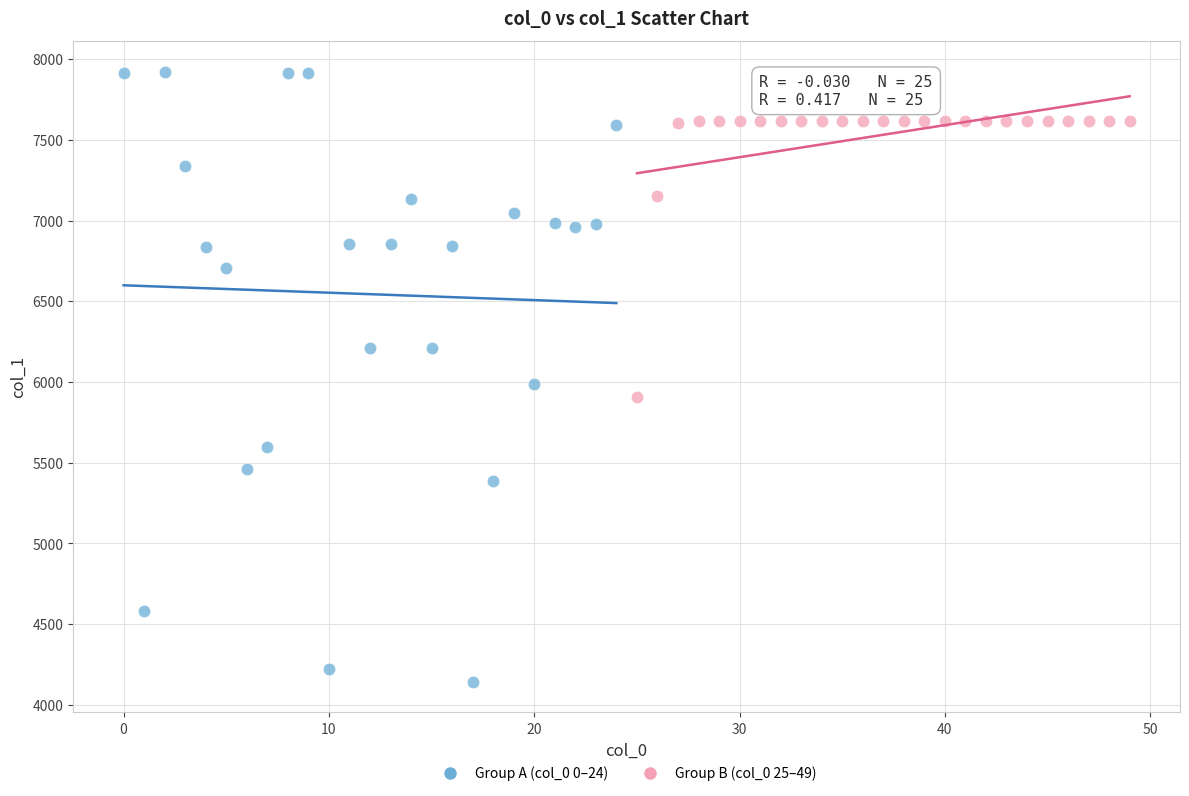

Which series has the largest Y range (max minus min)?

Group A (col_0 0–24)